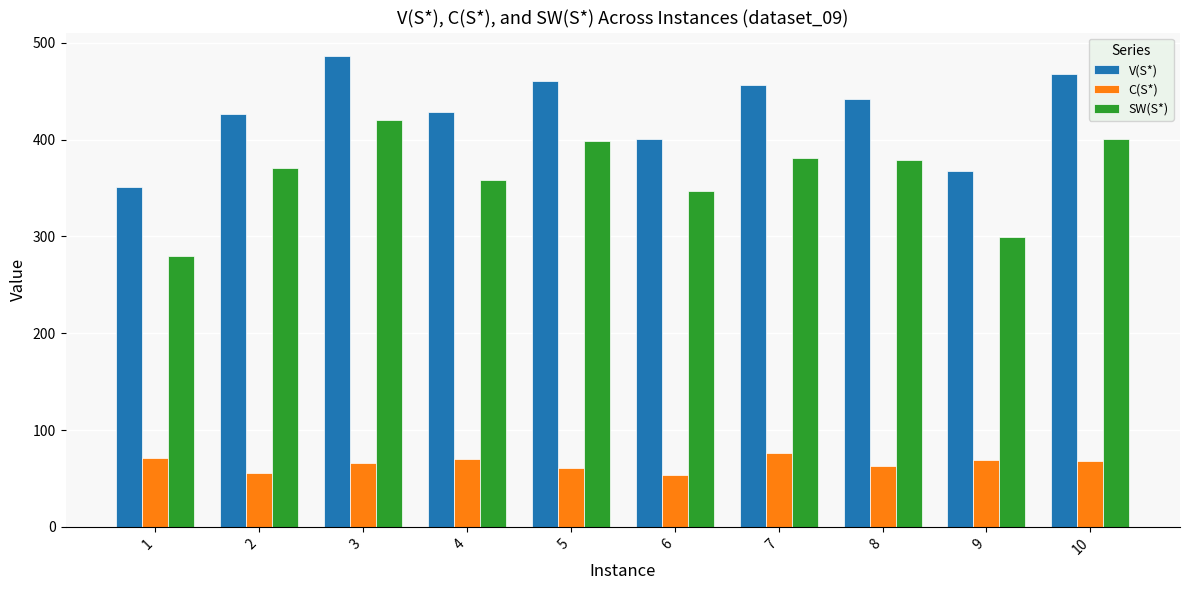

What are all the series names shown in the legend?

V(S*), C(S*), SW(S*)